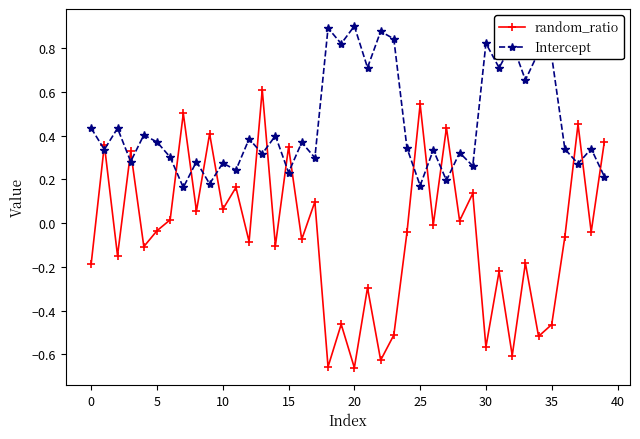

Which series has the largest total across all categories?

Intercept